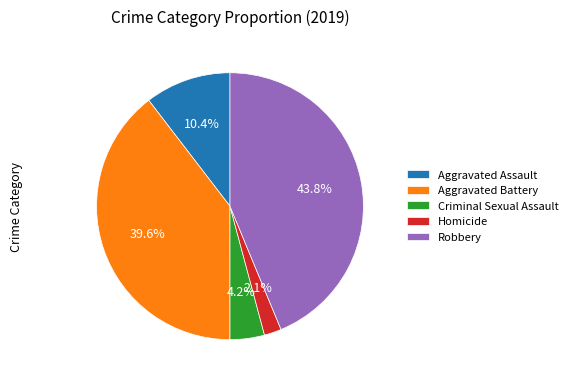

To the nearest percent, what is the average slice percentage?

20%